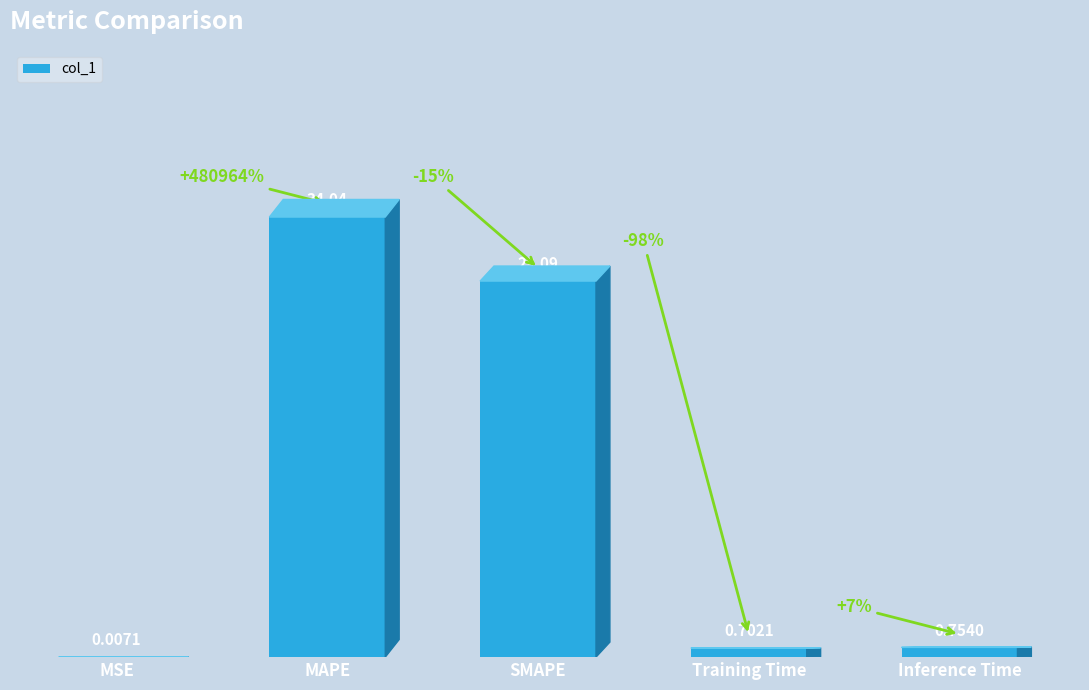

Which category has the highest value across all series?

MAPE